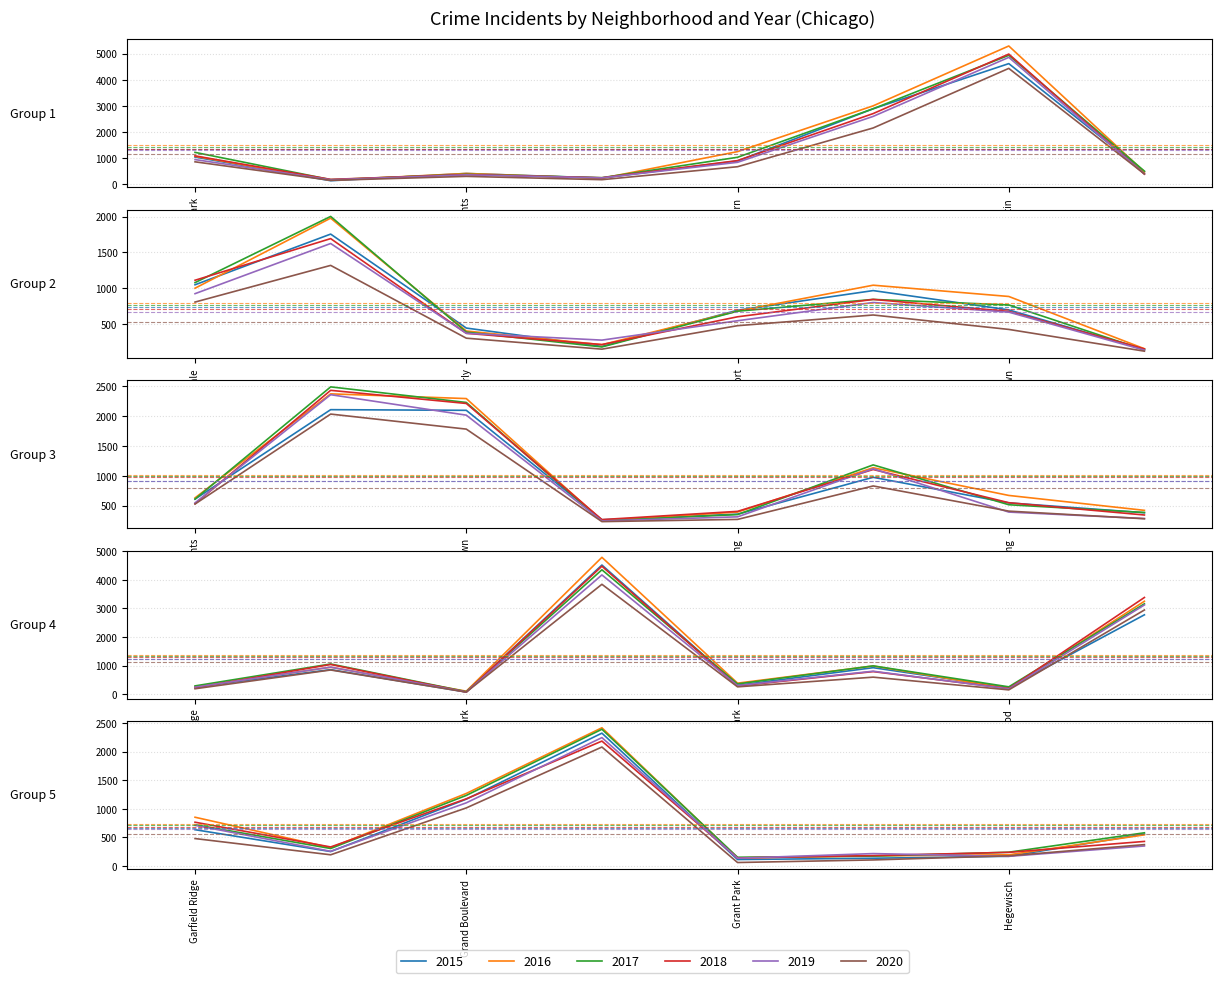

Does the chart have visible grid lines?

Yes